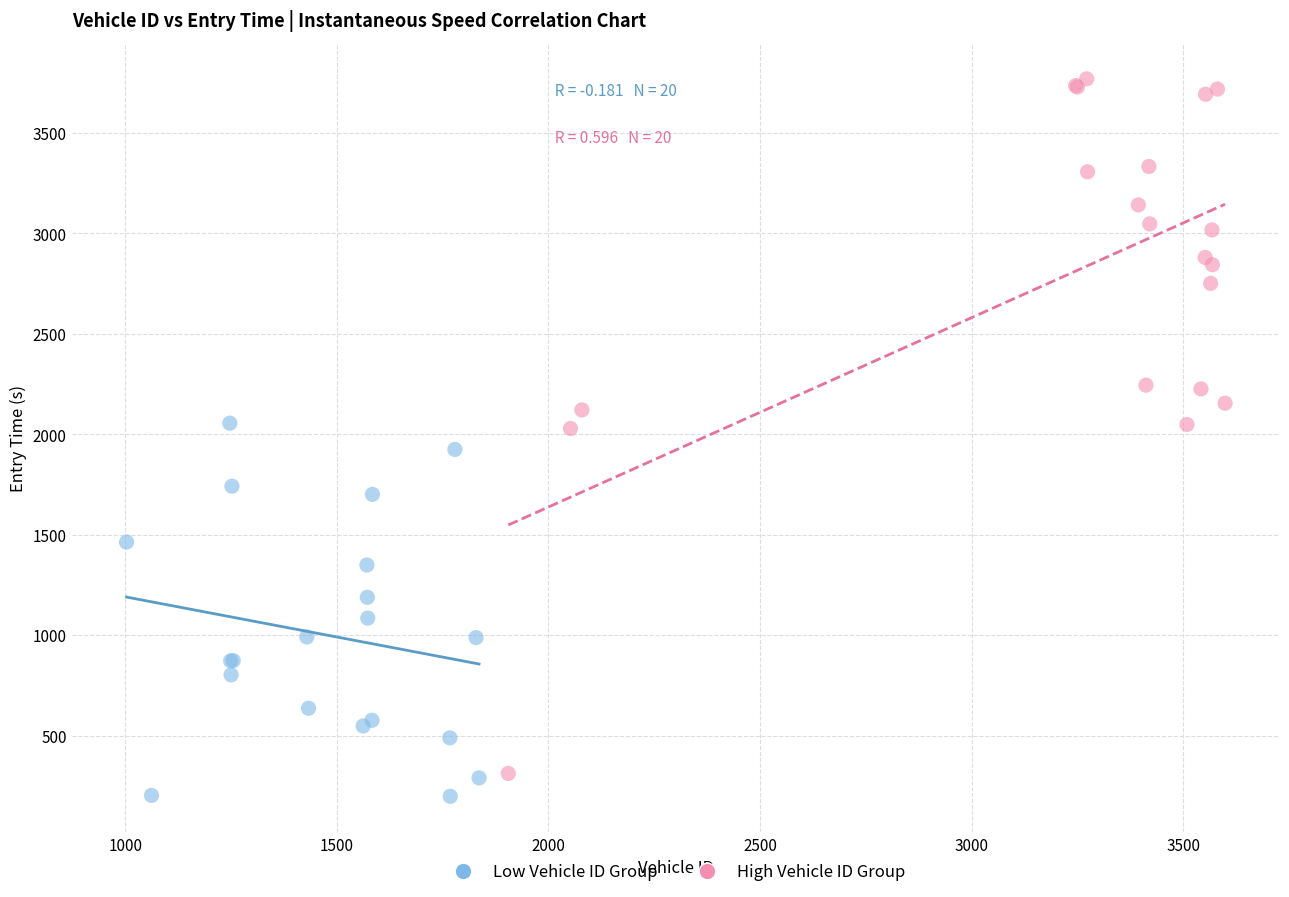

Which series has the largest Y range (max minus min)?

High Vehicle ID Group